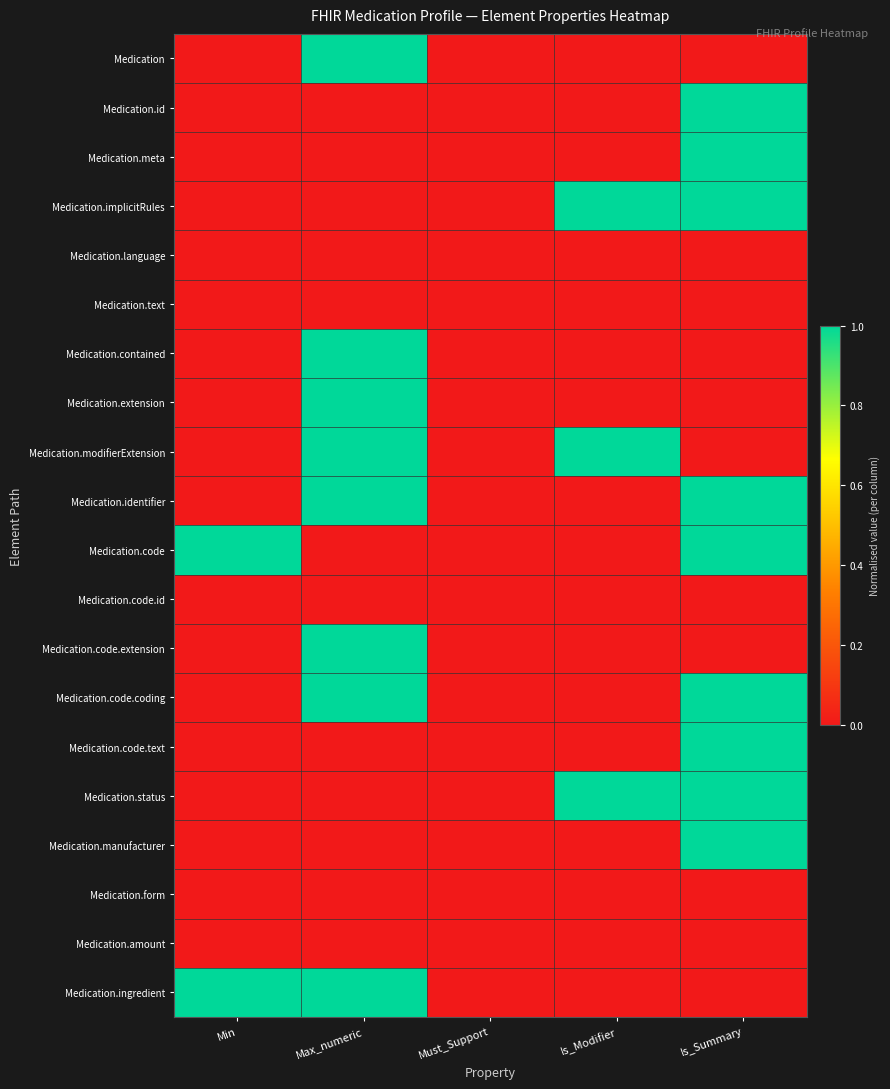

Reading left to right, transcribe all the data shown in this chart.

Medication: Min=0	Max_numeric=1	Must_Support=0	Is_Modifier=0	Is_Summary=0
Medication.id: Min=0	Max_numeric=0	Must_Support=0	Is_Modifier=0	Is_Summary=1
Medication.meta: Min=0	Max_numeric=0	Must_Support=0	Is_Modifier=0	Is_Summary=1
Medication.implicitRules: Min=0	Max_numeric=0	Must_Support=0	Is_Modifier=1	Is_Summary=1
Medication.language: Min=0	Max_numeric=0	Must_Support=0	Is_Modifier=0	Is_Summary=0
Medication.text: Min=0	Max_numeric=0	Must_Support=0	Is_Modifier=0	Is_Summary=0
Medication.contained: Min=0	Max_numeric=1	Must_Support=0	Is_Modifier=0	Is_Summary=0
Medication.extension: Min=0	Max_numeric=1	Must_Support=0	Is_Modifier=0	Is_Summary=0
Medication.modifierExtension: Min=0	Max_numeric=1	Must_Support=0	Is_Modifier=1	Is_Summary=0
Medication.identifier: Min=0	Max_numeric=1	Must_Support=0	Is_Modifier=0	Is_Summary=1
Medication.code: Min=1	Max_numeric=0	Must_Support=0	Is_Modifier=0	Is_Summary=1
Medication.code.id: Min=0	Max_numeric=0	Must_Support=0	Is_Modifier=0	Is_Summary=0
Medication.code.extension: Min=0	Max_numeric=1	Must_Support=0	Is_Modifier=0	Is_Summary=0
Medication.code.coding: Min=0	Max_numeric=1	Must_Support=0	Is_Modifier=0	Is_Summary=1
Medication.code.text: Min=0	Max_numeric=0	Must_Support=0	Is_Modifier=0	Is_Summary=1
Medication.status: Min=0	Max_numeric=0	Must_Support=0	Is_Modifier=1	Is_Summary=1
Medication.manufacturer: Min=0	Max_numeric=0	Must_Support=0	Is_Modifier=0	Is_Summary=1
Medication.form: Min=0	Max_numeric=0	Must_Support=0	Is_Modifier=0	Is_Summary=0
Medication.amount: Min=0	Max_numeric=0	Must_Support=0	Is_Modifier=0	Is_Summary=0
Medication.ingredient: Min=1	Max_numeric=1	Must_Support=0	Is_Modifier=0	Is_Summary=0